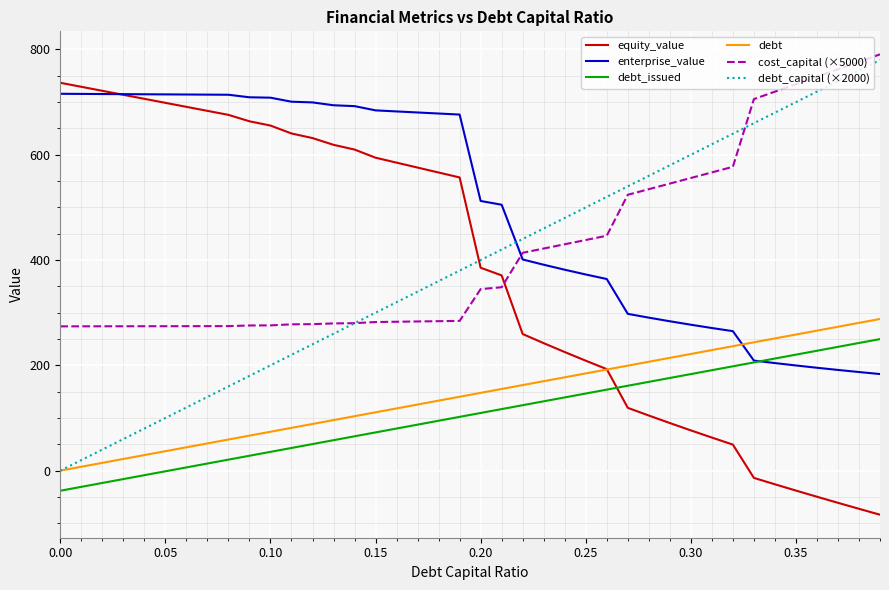

How many values in the debt series exceed 147?

20